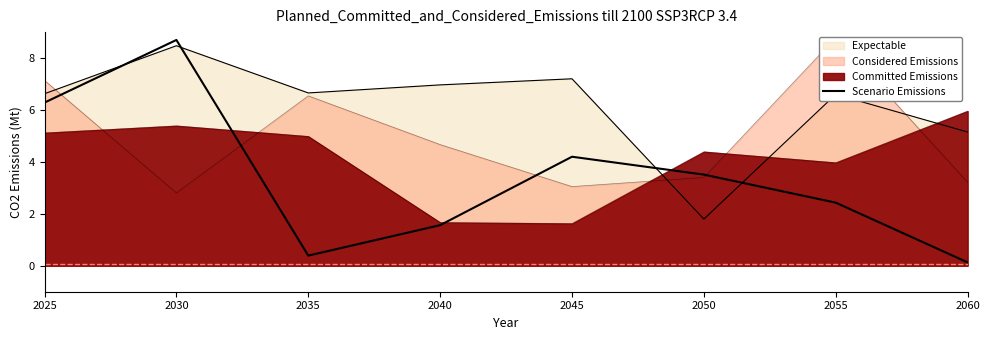

Reading left to right, extract all data points from this chart.

2025=6.3	2030=8.7	2035=0.4	2040=1.6	2045=4.2	2050=3.5	2055=2.4	2060=0.1